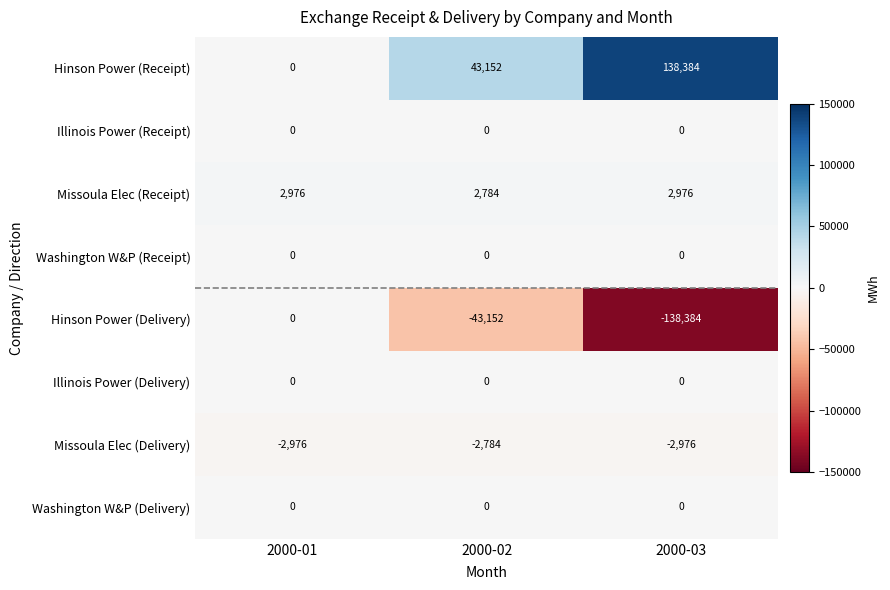

What is the difference between the highest and lowest values at 2000-01?

5952